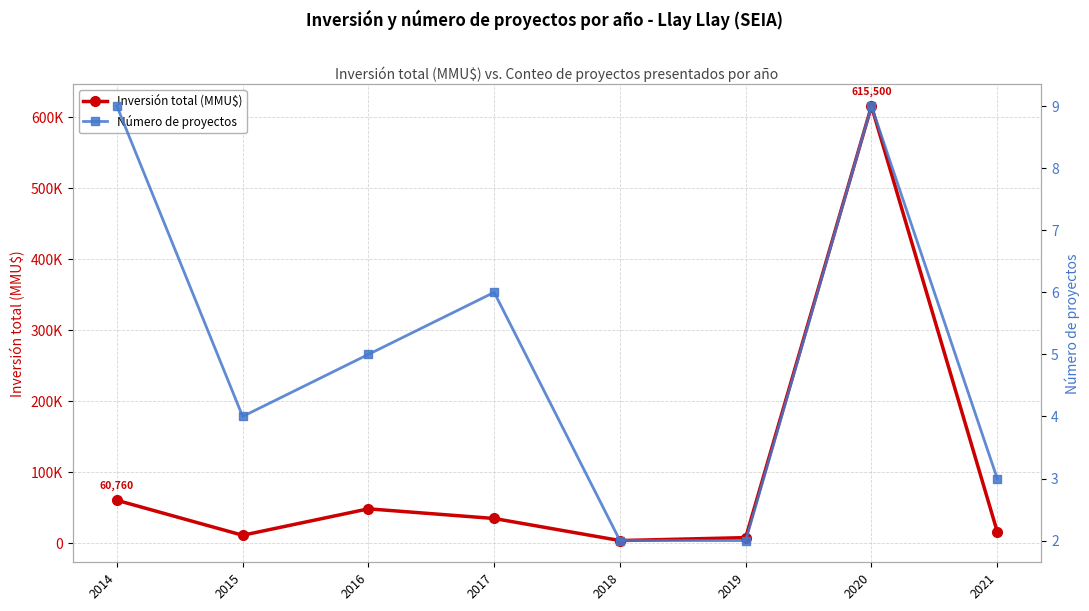

Rank the categories by Inversión total (MMU$) value from lowest to highest.

2018, 2019, 2015, 2021, 2017, 2016, 2014, 2020